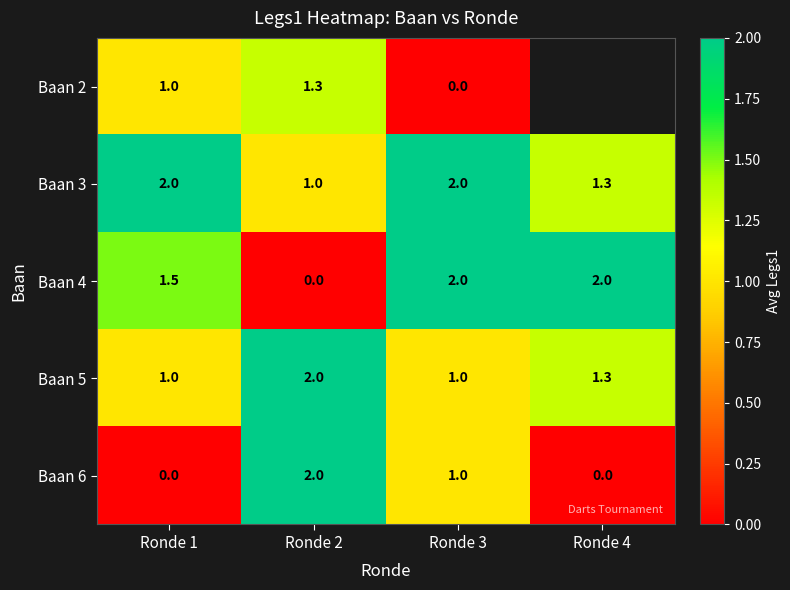

The Baan 3 series shows 3.3 at Ronde 3. True or false?

False